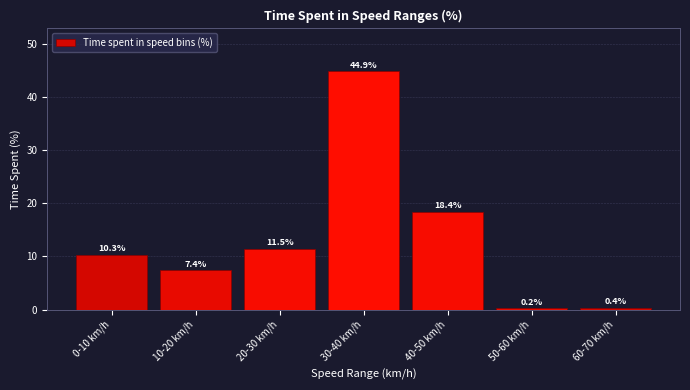

Reading right to left, extract all data points from this chart.

0.4	0.2	18.4	44.9	11.5	7.4	10.3